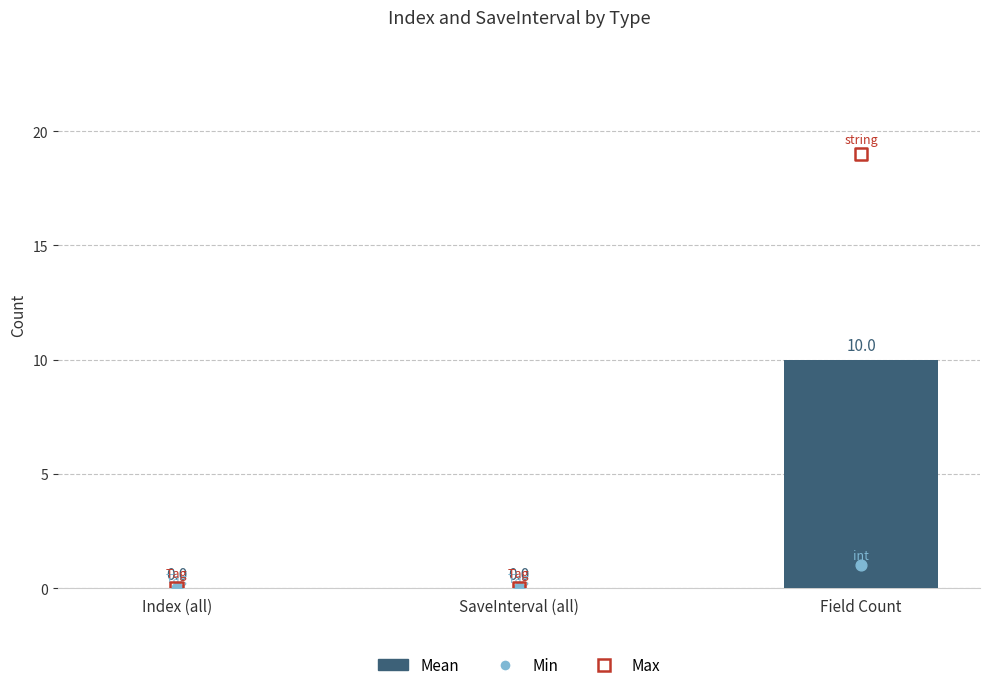

What are all the series names shown in the legend?

Mean, Min, Max